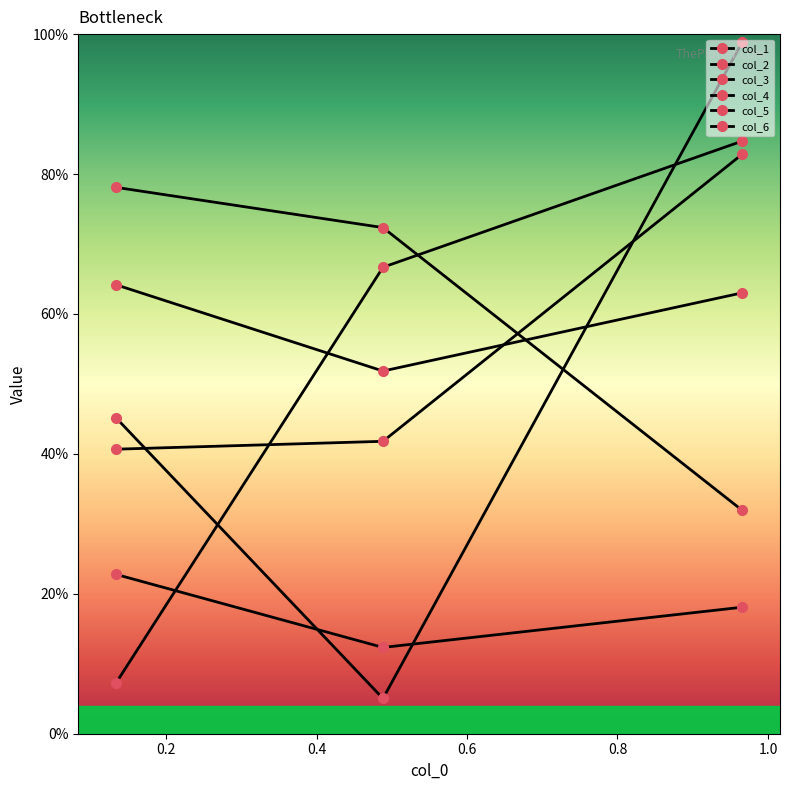

Is this an area chart (filled region under the line)?

No